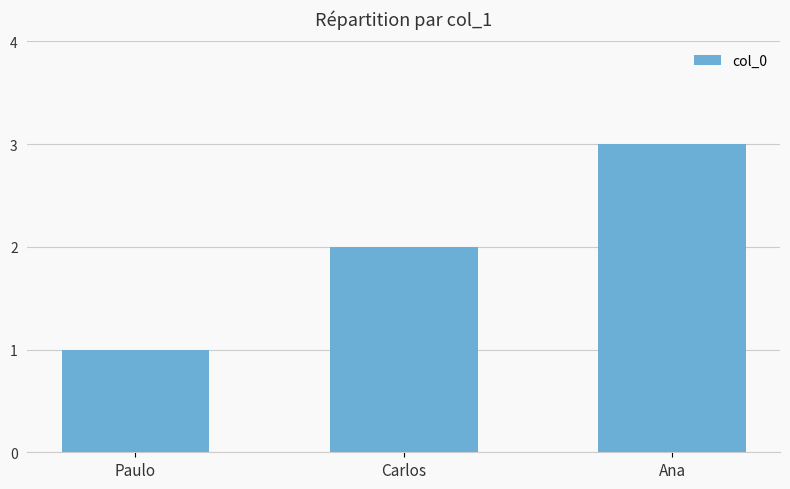

Rank the categories by value from lowest to highest.

Paulo, Carlos, Ana